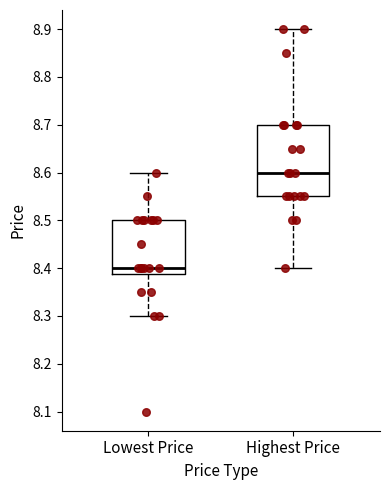

Which box is the tallest, from its lower edge to its upper edge?

Highest Price